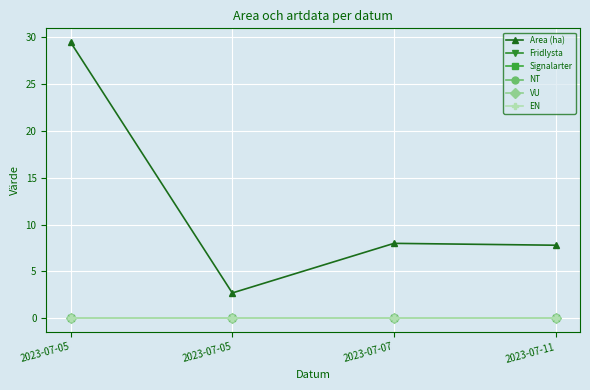

What is the spread (max minus min) of values at 2023-07-05?

29.5